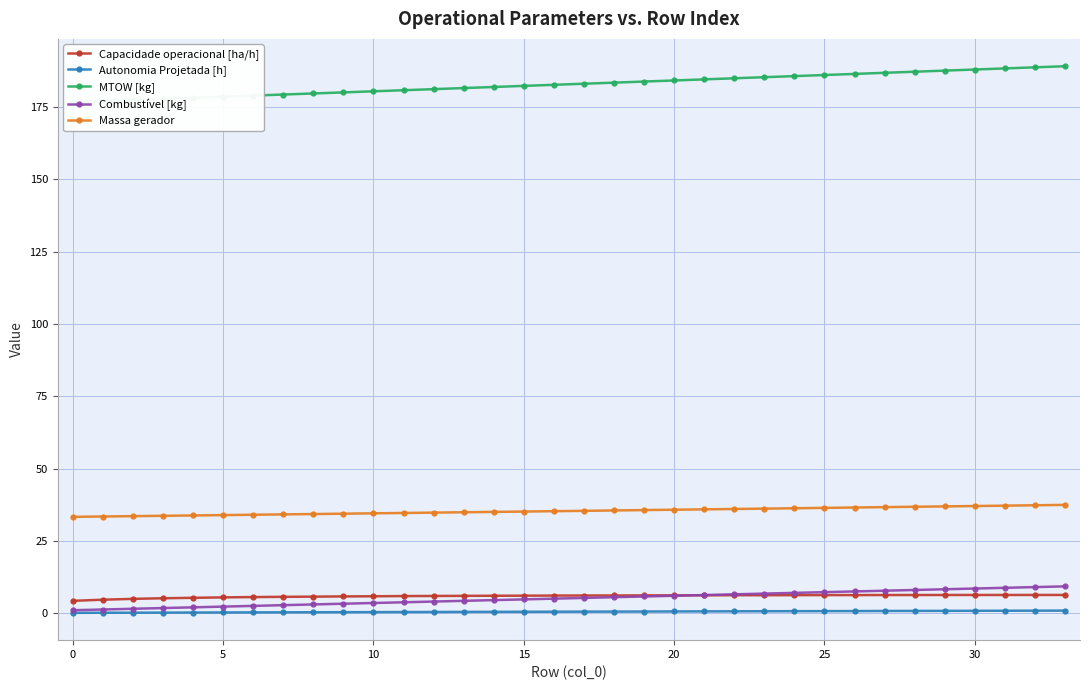

True or false: MTOW [kg] and Combustível [kg] cross at least once.

False